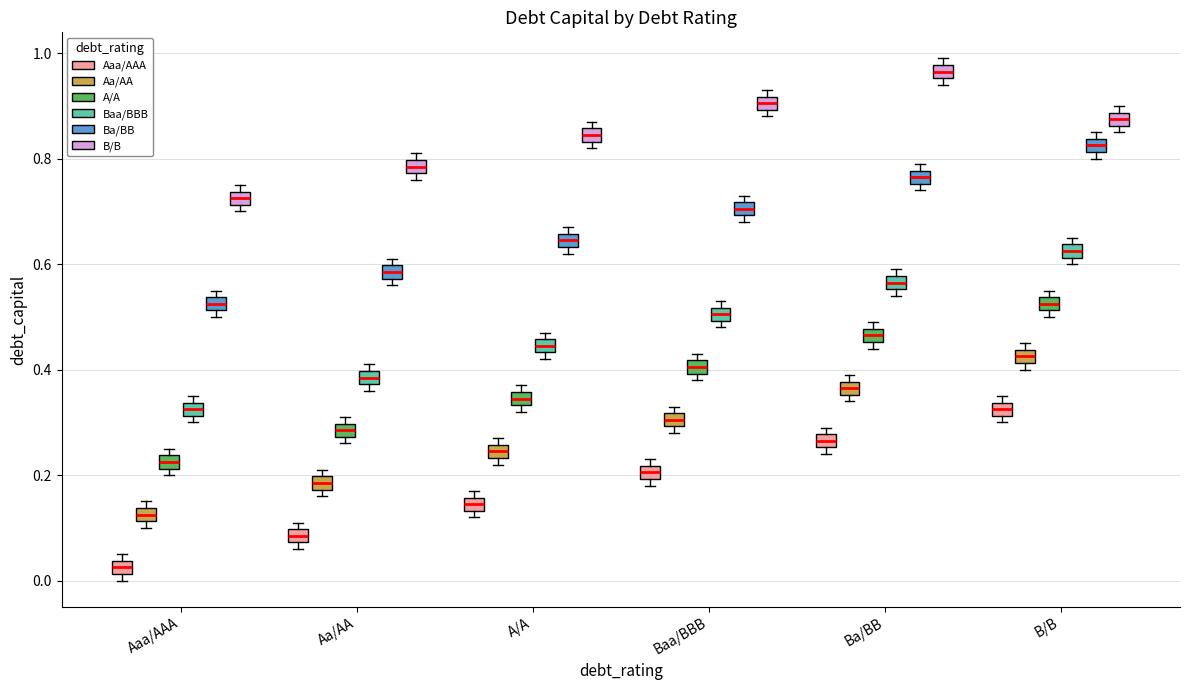

Where is the upper edge of the box for Aa/AA (Ba/BB) on the y-axis? The values are not printed on the chart, so give them approximately, as read against the axis.

0.60